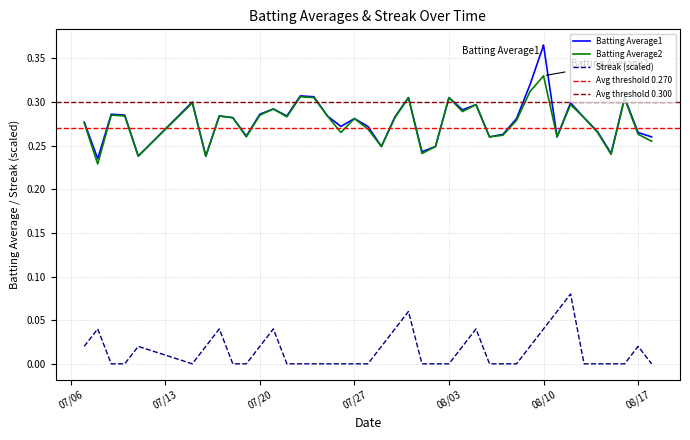

In Batting Average2, how many points are higher than both neighbors (excluding endpoints)?

12